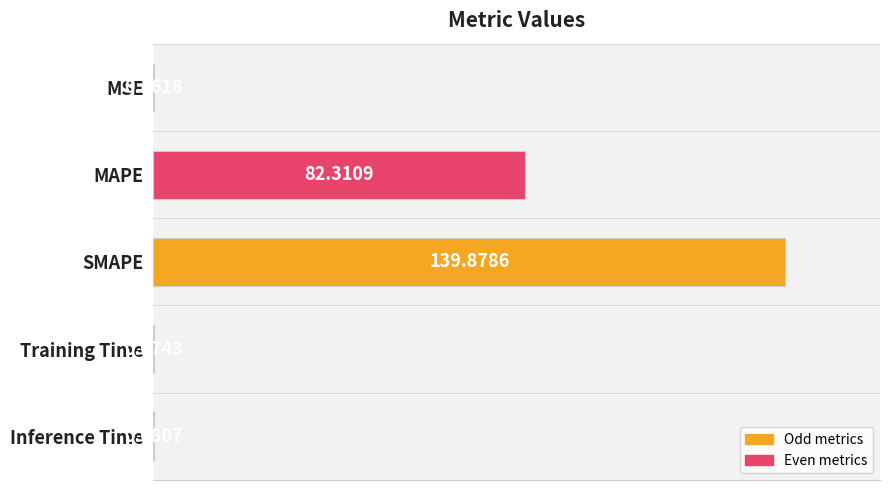

What is the sum of all values?

222.5